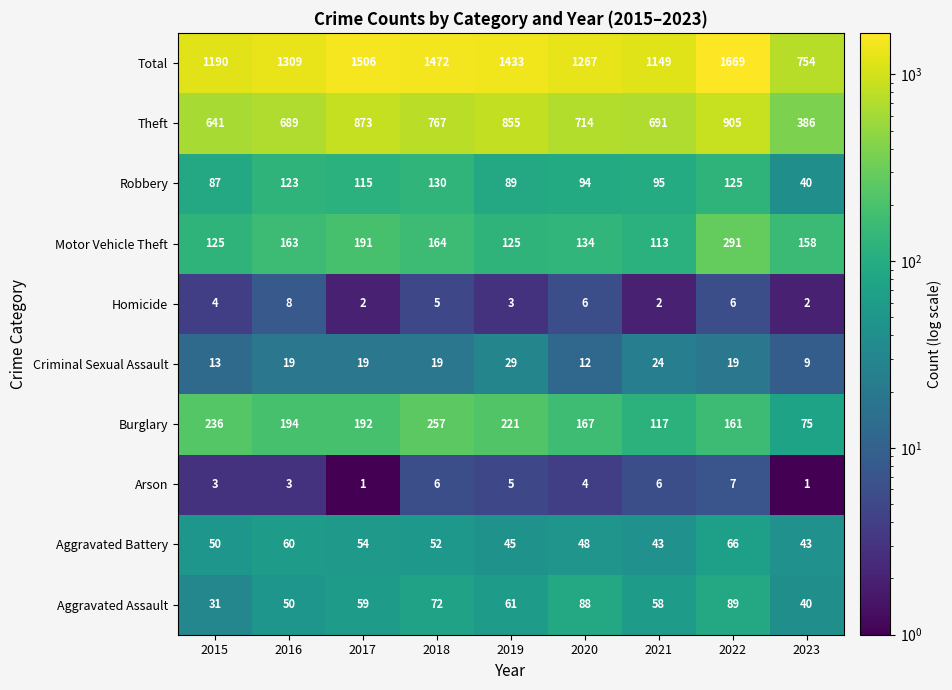

Count the number of categories in the chart.

9